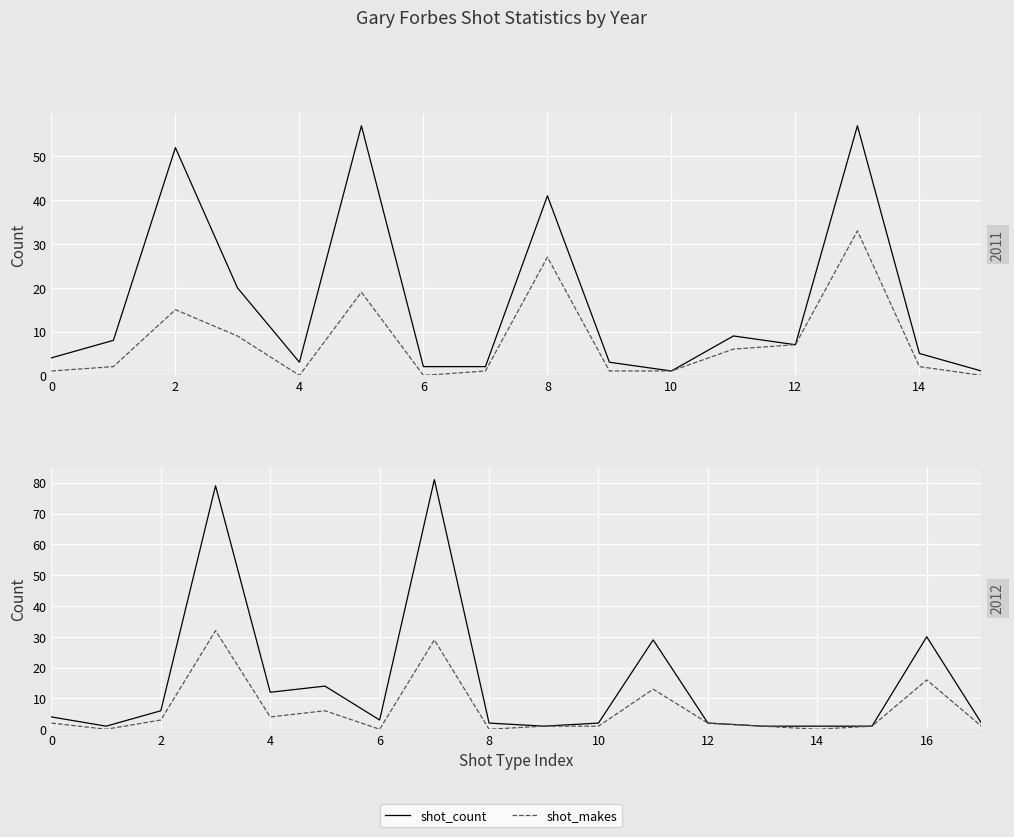

True or false: shot_count and shot_makes intersect in this chart.

False